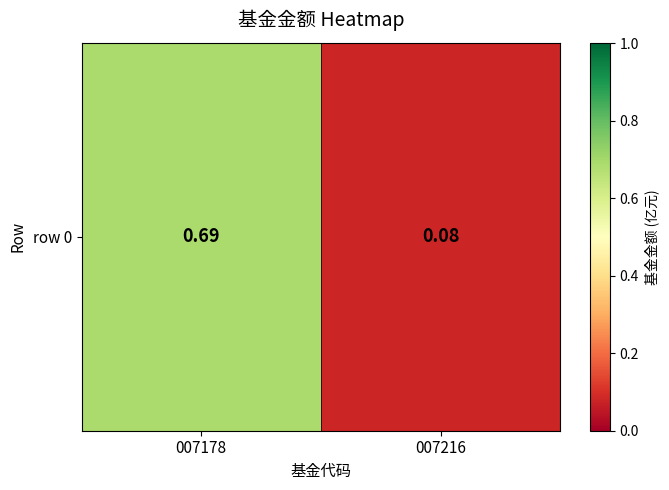

Reading left to right, list all the values displayed in this chart.

007178=0.7	007216=0.1